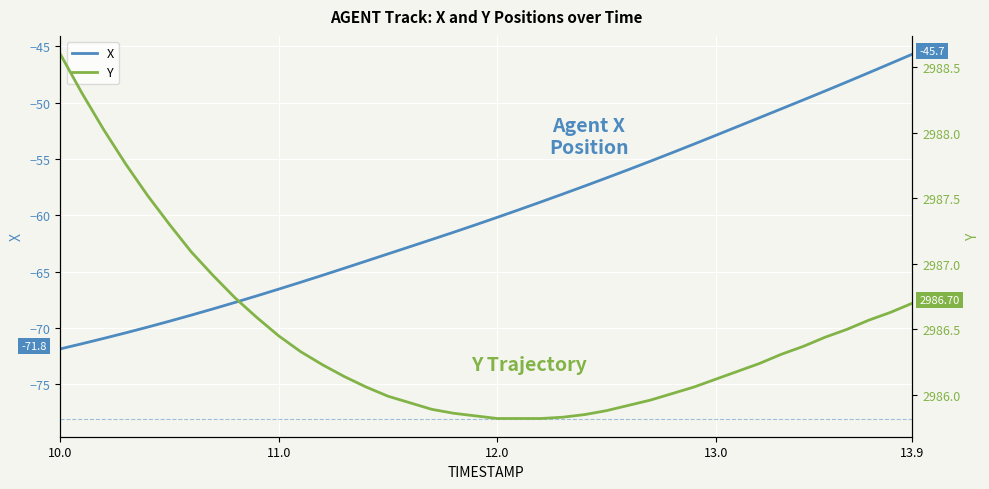

List the series in order of their peak value, highest first.

Y, X